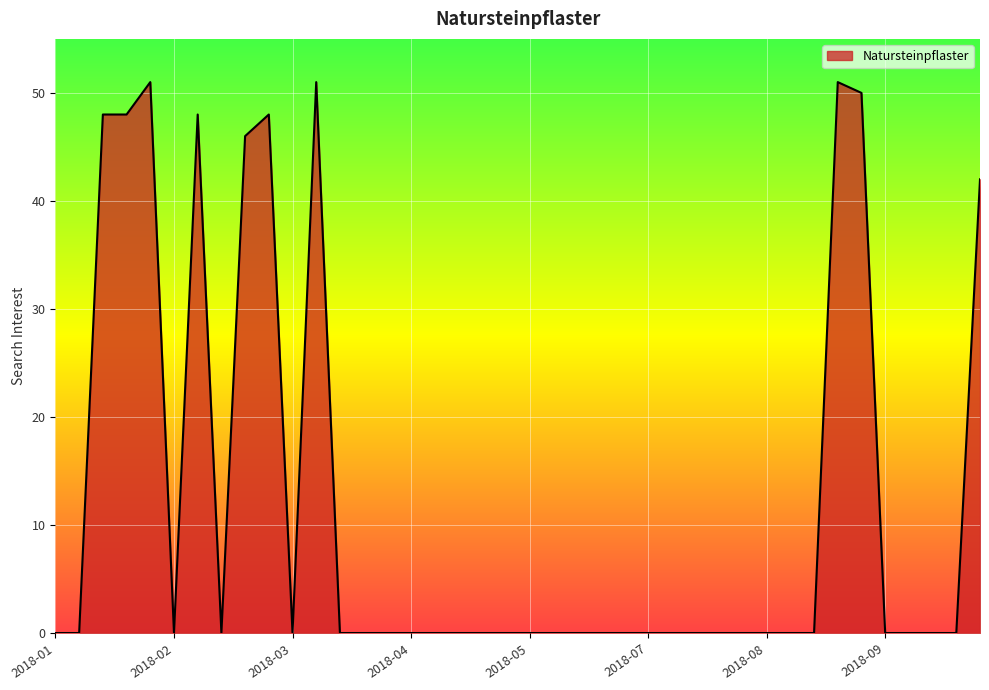

What is the greatest value displayed?

51